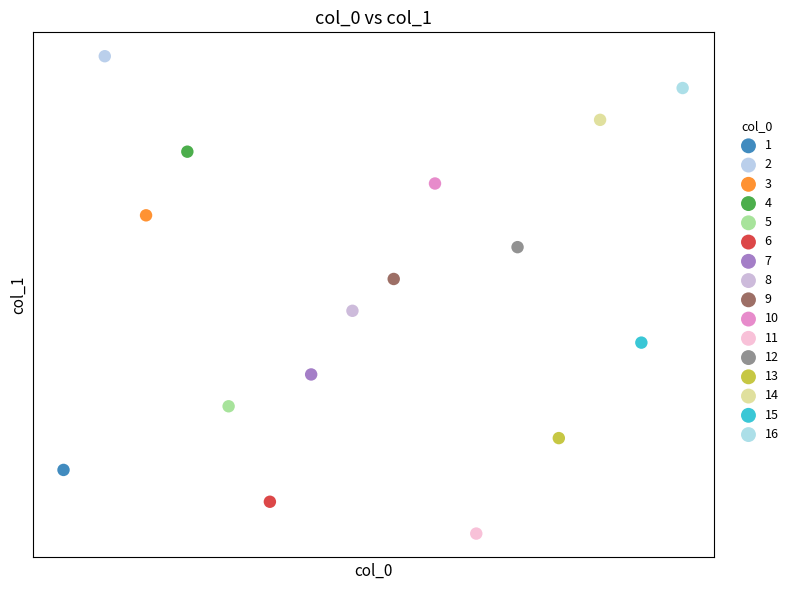

What are all the series names shown in the legend?

1, 2, 3, 4, 5, 6, 7, 8, 9, 10, 11, 12, 13, 14, 15, 16